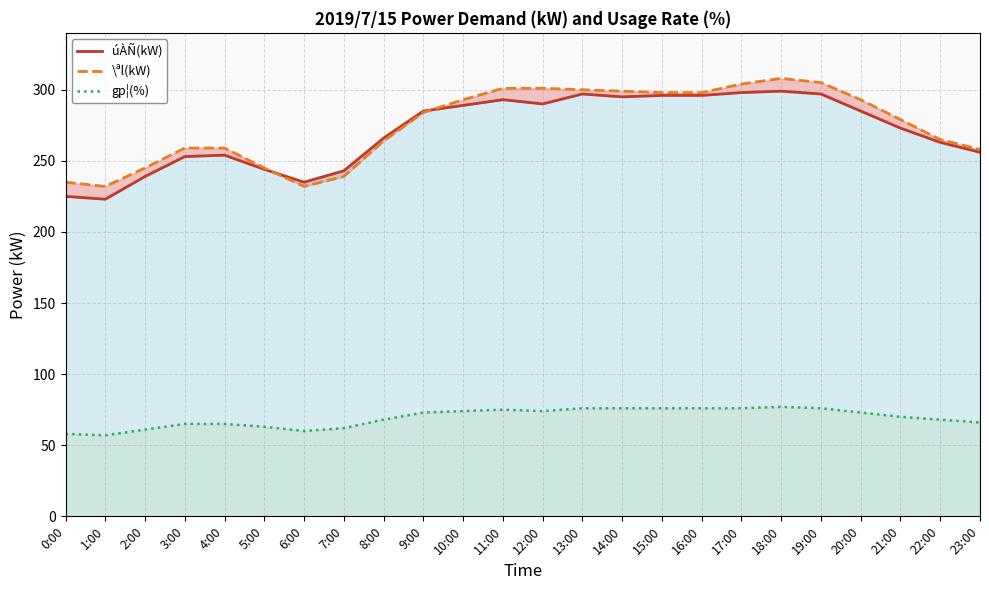

In \ªl(kW), how many points are higher than both neighbors (excluding endpoints)?

1